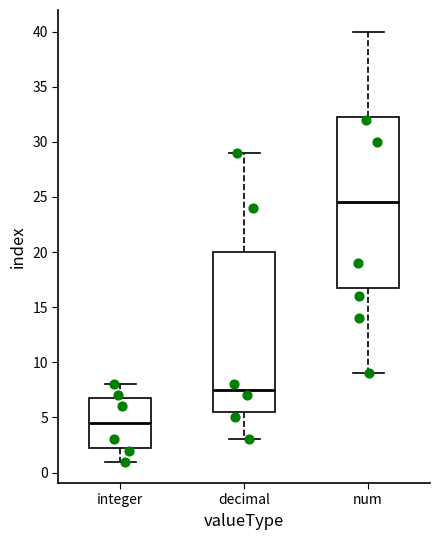

Reading left to right, transcribe this box plot: for each box, give where its median line is, the range the box spans, and where its two whiskers end, as read against the y-axis. The values are not printed on the chart, so give them approximately, as read against the axis.

integer: median 4.5, box 2.5 to 7.0, whiskers 1.0 to 8.0
decimal: median 7.5, box 5.5 to 20.0, whiskers 3.0 to 29.0
num: median 24.5, box 17.0 to 32.5, whiskers 9.0 to 40.0